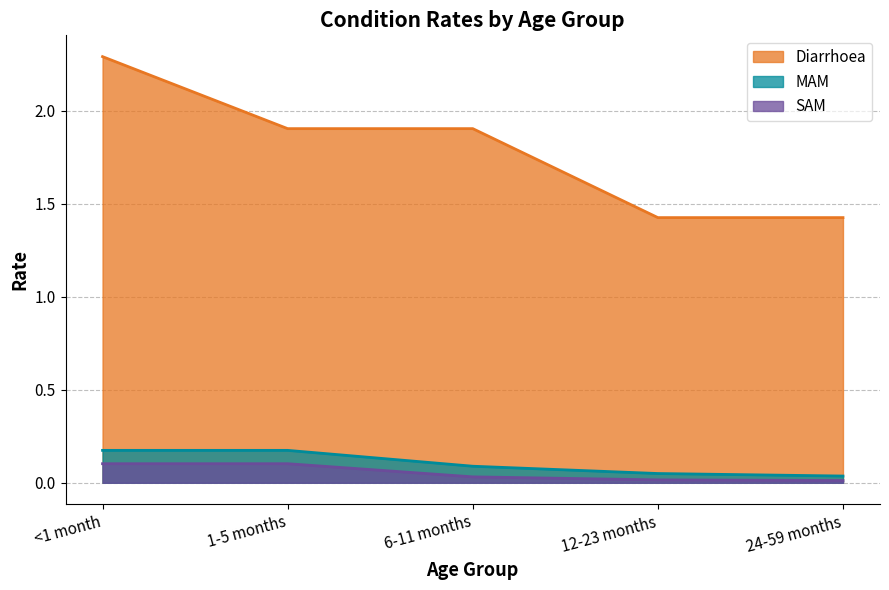

Reading right to left, what are all the values shown in this chart?

Diarrhoea: 1.4	1.4	1.9	1.9	2.3
MAM: 0.0	0.0	0.1	0.2	0.2
SAM: 0.0	0.0	0.0	0.1	0.1